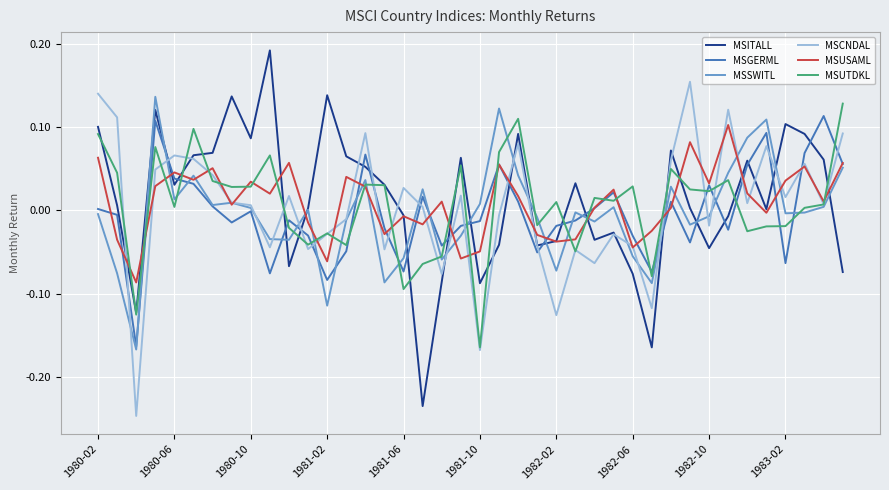

Which series ends up on top after the final intersection of MSCNDAL and MSGERML?

MSCNDAL